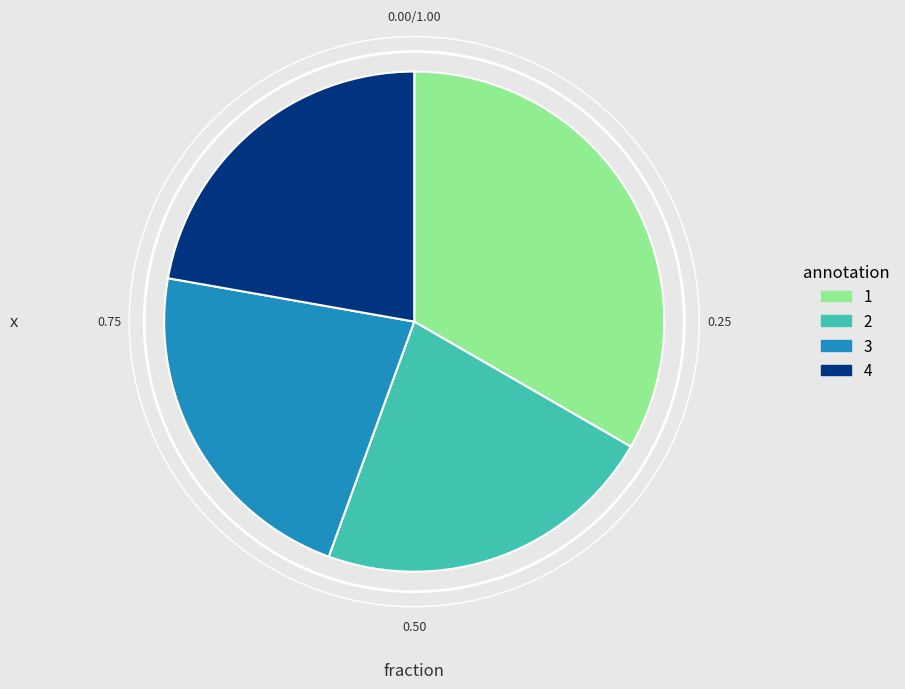

Do 4 and 3 together represent more than half of the pie?

No